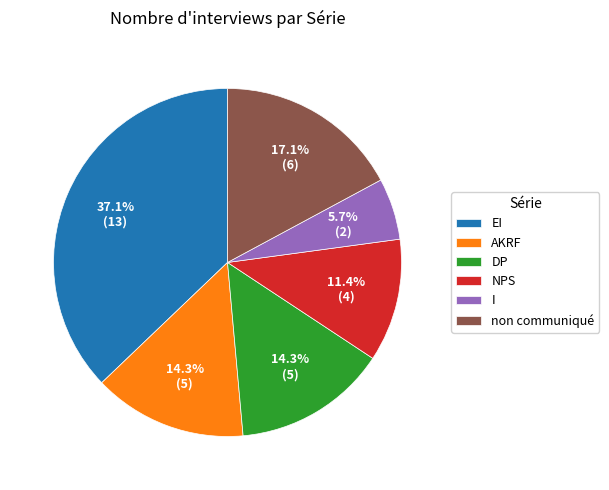

Approximately how many times larger is the value at I compared to non communiqué?

0.3